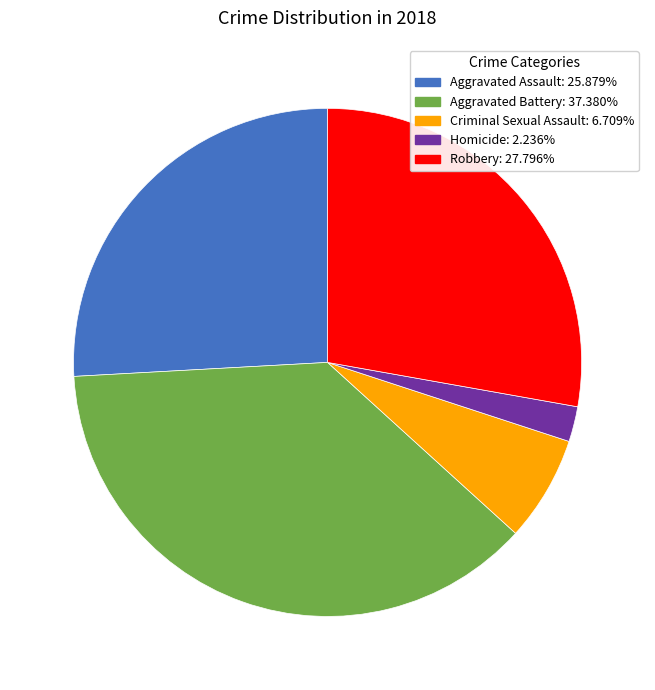

Is Aggravated Assault the majority of the pie?

No